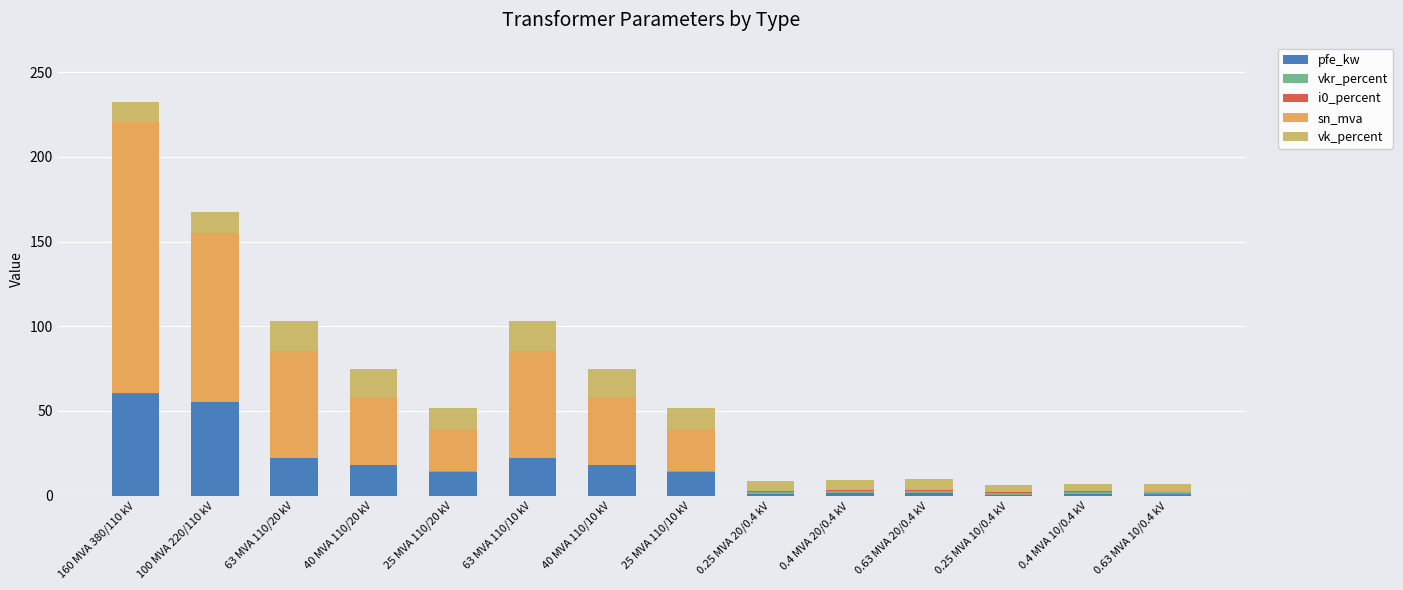

Are the bars grouped side by side (vs. stacked)?

No